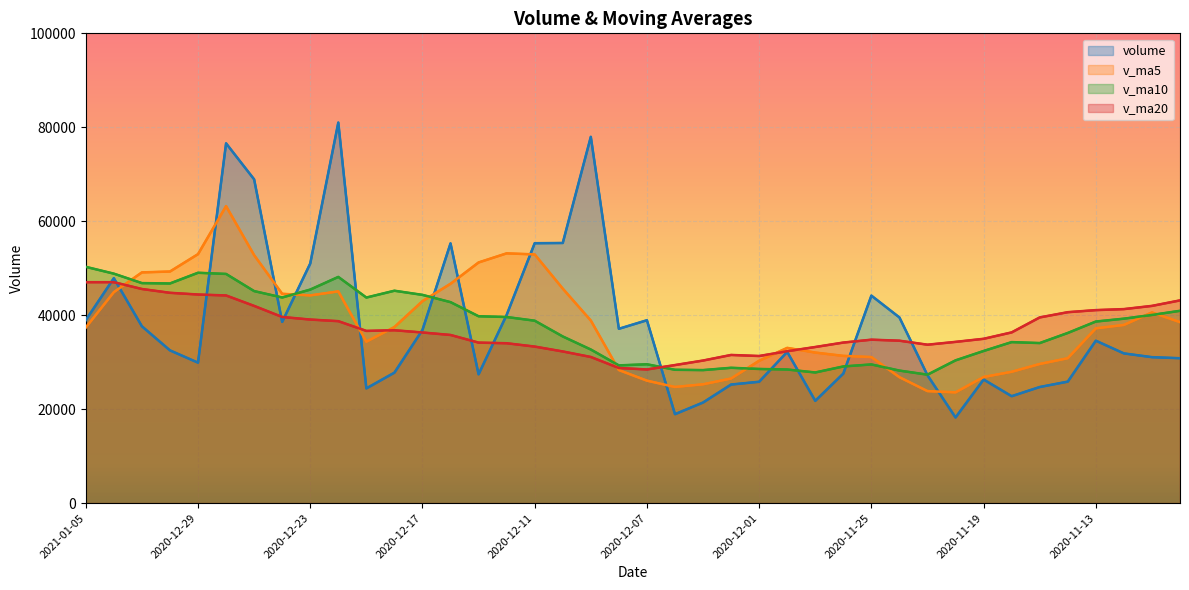

At which label is volume closest to 49615?

2020-12-23